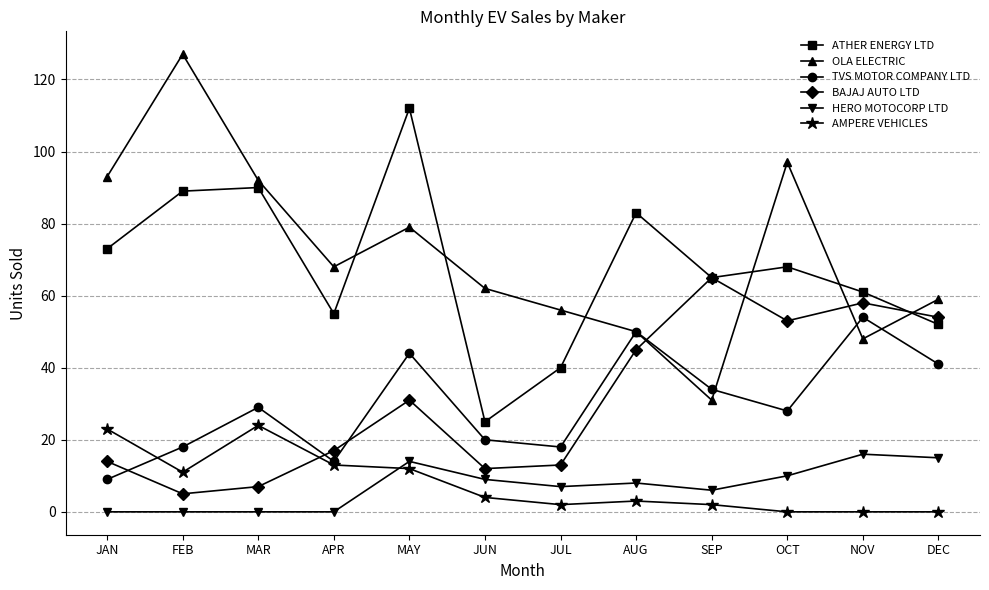

What position from the right is JUL?

6